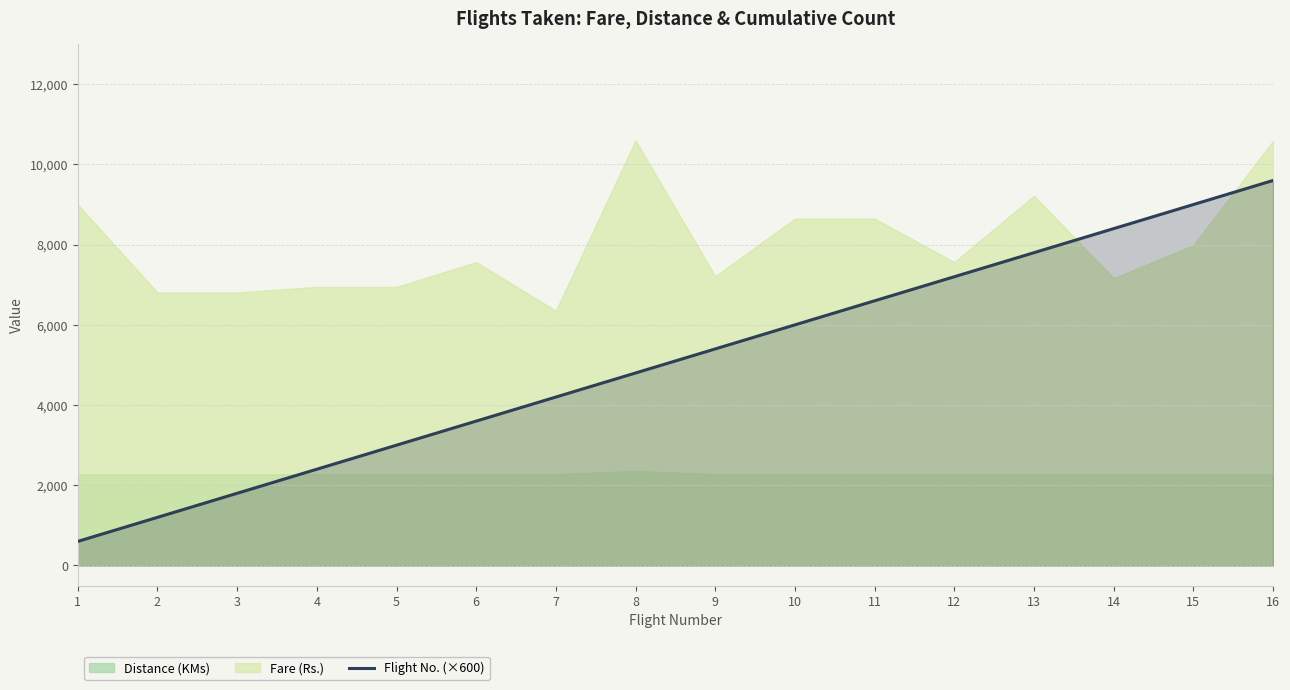

How many categories are shown in the chart?

16